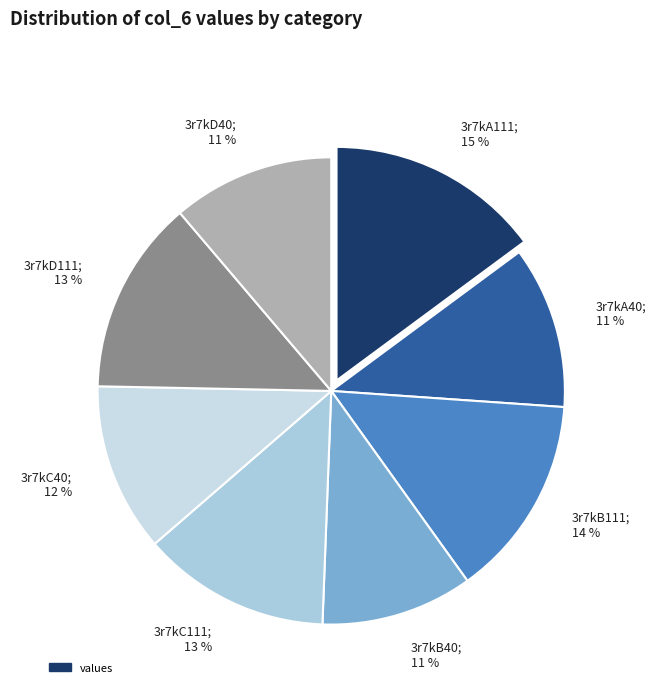

Combined, do 3r7kD111; 13 % and 3r7kB40; 11 % account for over 50%?

No